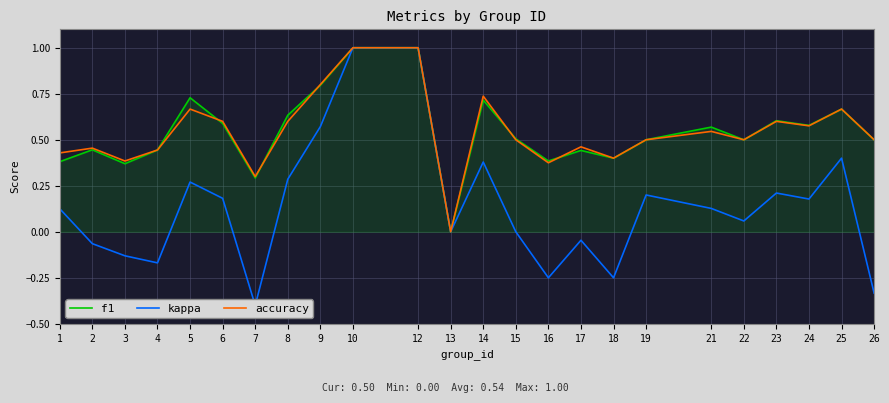

What is the difference between the maximum and second lowest values in the kappa series?

1.3